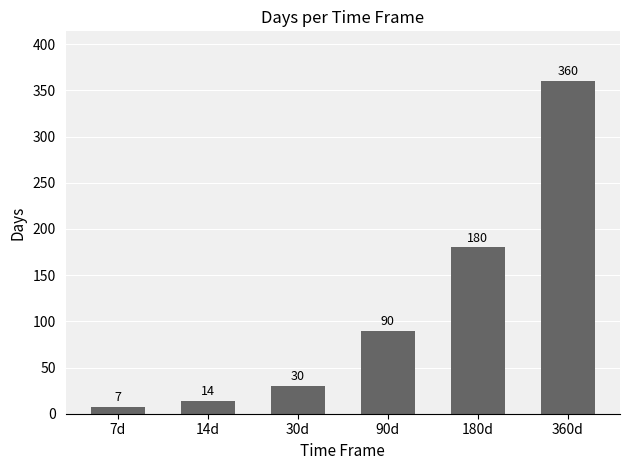

List the labels in order of value, smallest first.

7d, 14d, 30d, 90d, 180d, 360d